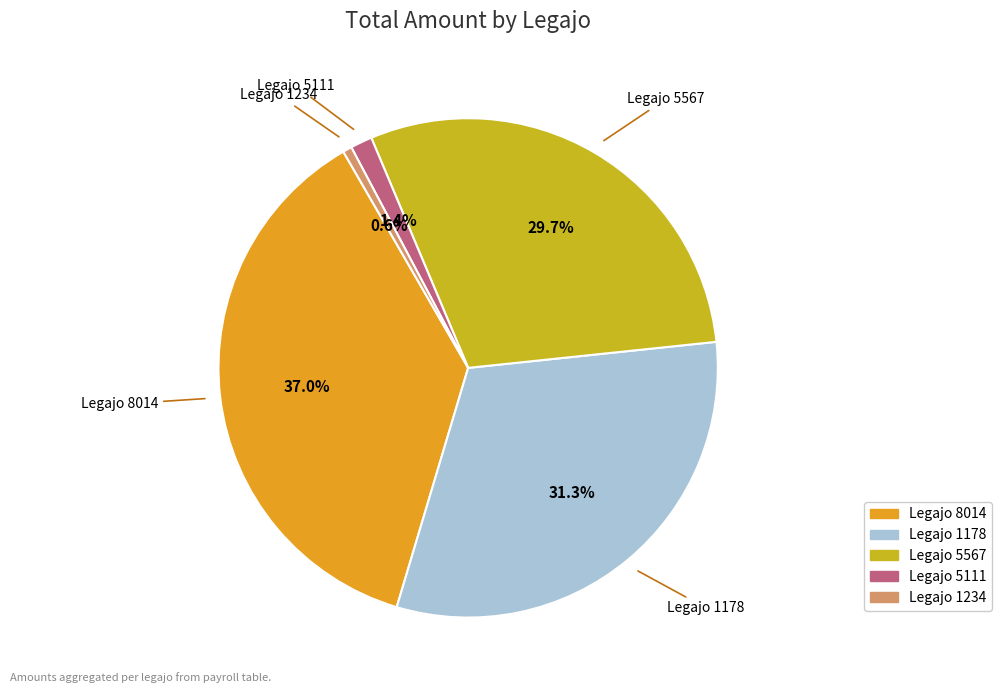

Is there a majority slice in this chart?

No